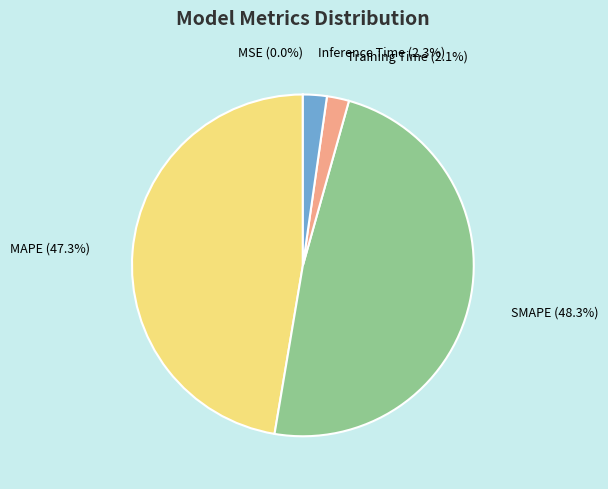

Is SMAPE the majority of the pie?

No